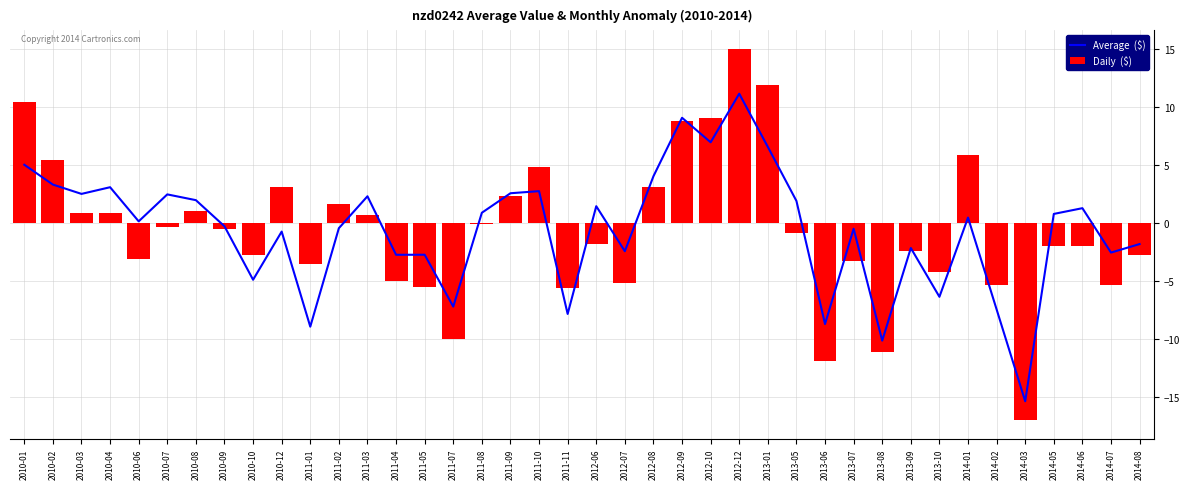

Which category has the lowest value in the Daily  ($) series?

2014-03